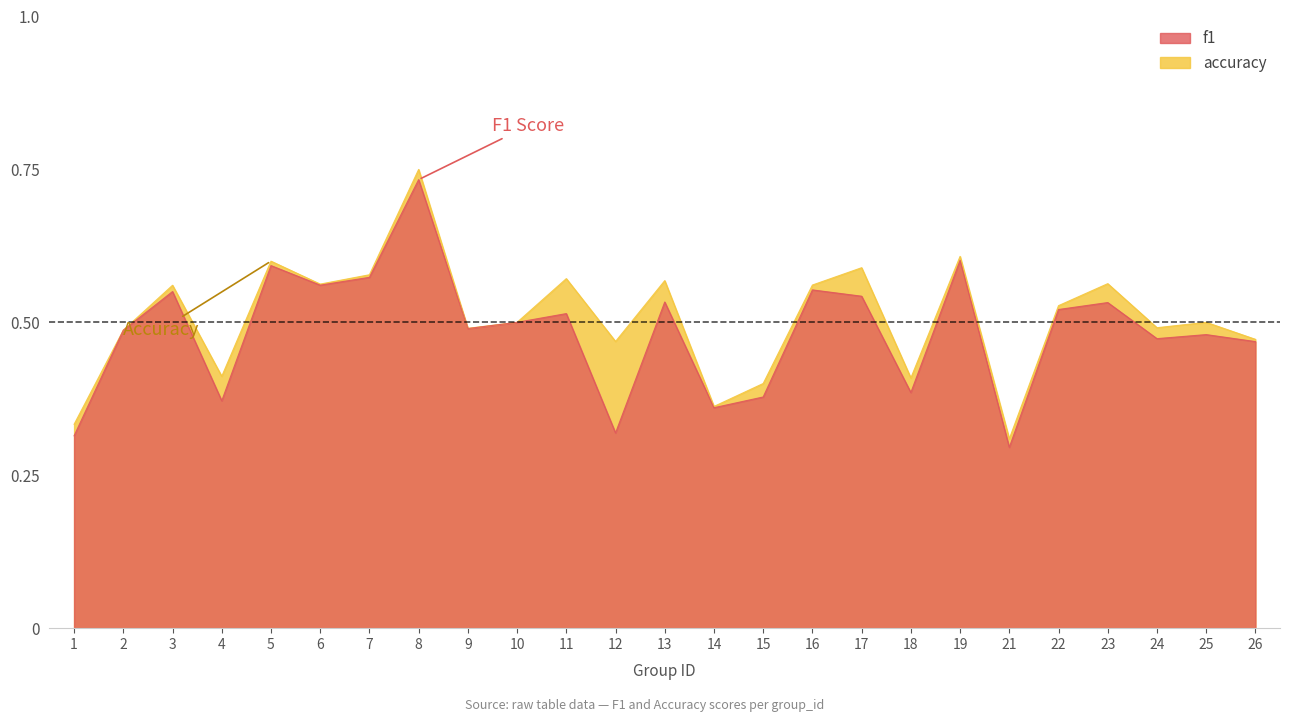

Reading left to right, list all the values displayed in this chart.

f1: 0.3	0.5	0.6	0.4	0.6	0.6	0.6	0.7	0.5	0.5	0.5	0.3	0.5	0.4	0.4	0.6	0.5	0.4	0.6	0.3	0.5	0.5	0.5	0.5	0.5
accuracy: 0.3	0.5	0.6	0.4	0.6	0.6	0.6	0.8	0.5	0.5	0.6	0.5	0.6	0.4	0.4	0.6	0.6	0.4	0.6	0.3	0.5	0.6	0.5	0.5	0.5